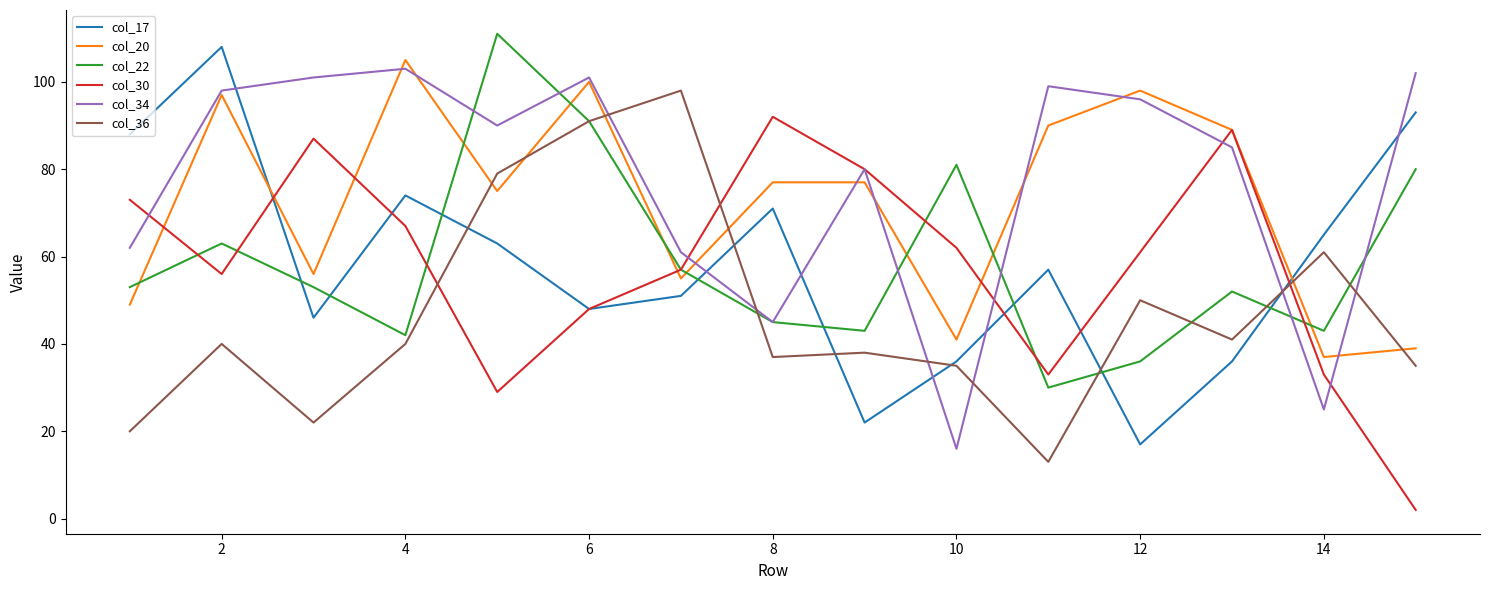

What is the greatest value displayed?

111